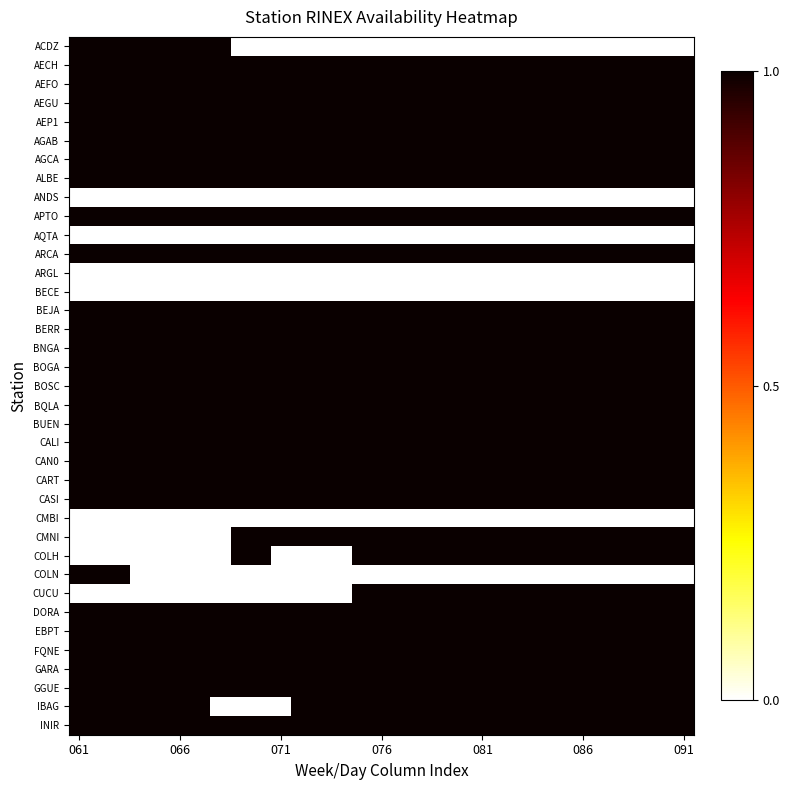

List the series in order of their peak value, lowest first.

ANDS, AQTA, ARGL, BECE, CMBI, ACDZ, AECH, AEFO, AEGU, AEP1, AGAB, AGCA, ALBE, APTO, ARCA, BEJA, BERR, BNGA, BOGA, BOSC, BQLA, BUEN, CALI, CAN0, CART, CASI, CMNI, COLH, COLN, CUCU, DORA, EBPT, FQNE, GARA, GGUE, IBAG, INIR